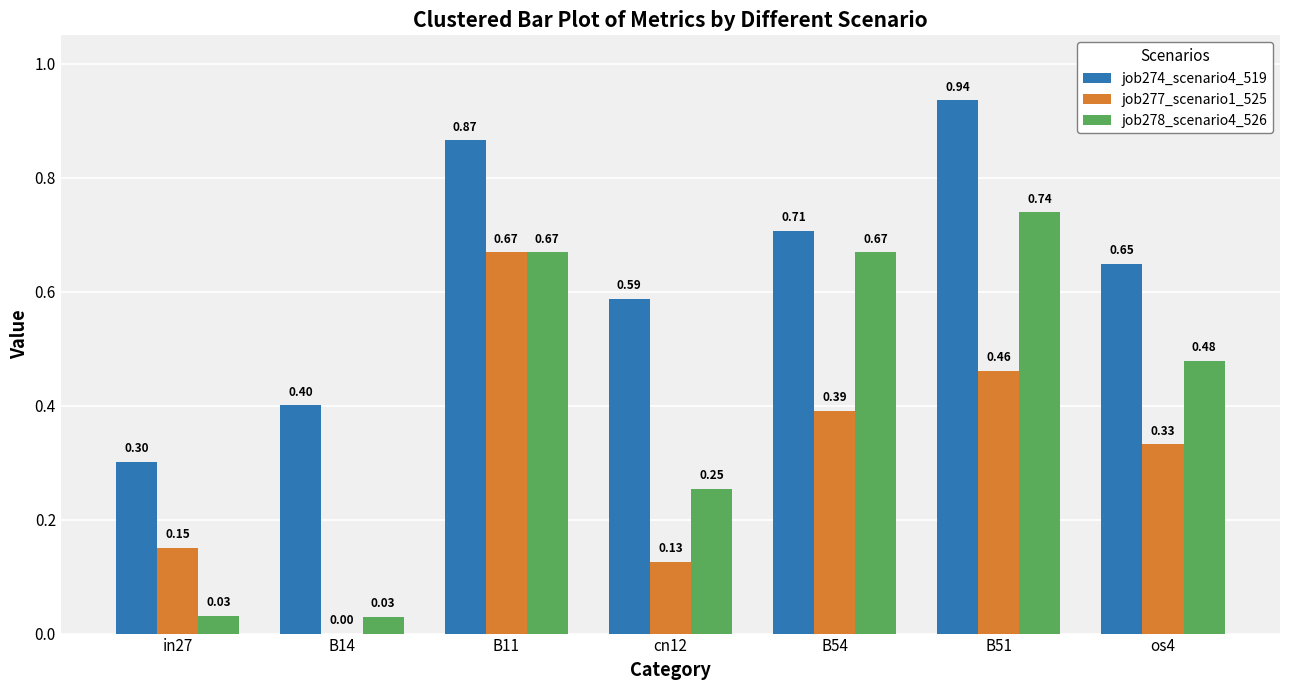

What is the sum of the job274_scenario4_519 values at in27 and B54?

1.0